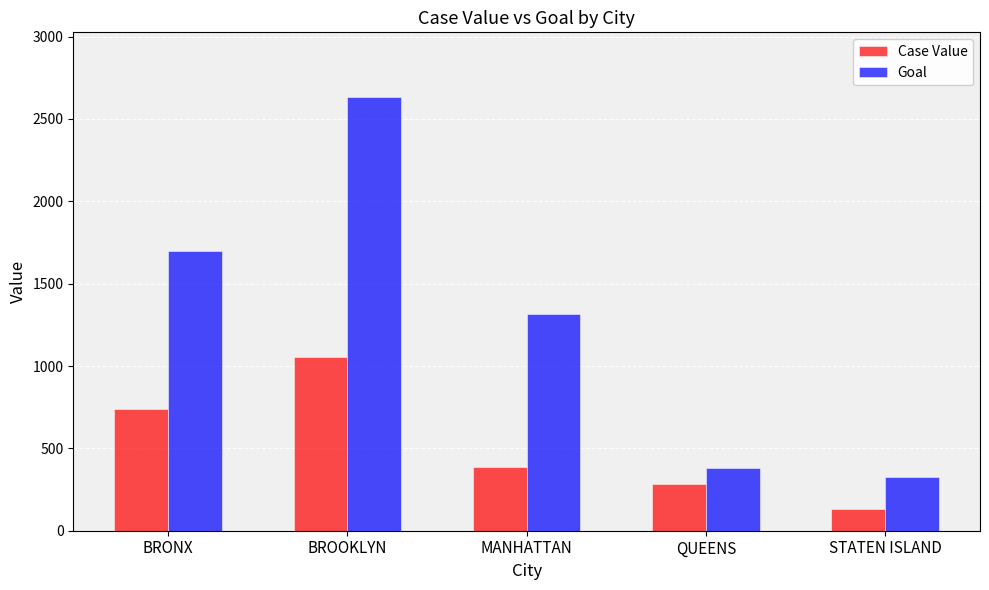

What are all the series names shown in the legend?

Case Value, Goal